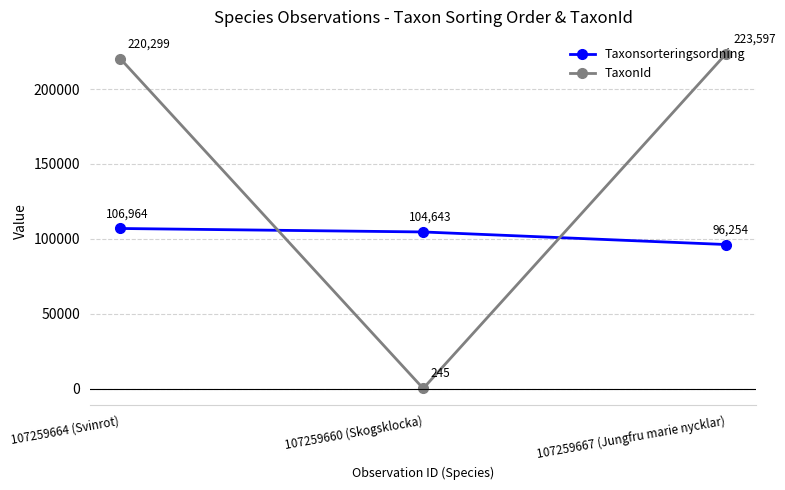

Reading left to right, what are all the values shown in this chart?

Taxonsorteringsordning: 107259664 (Svinrot)=106964	107259660 (Skogsklocka)=104643	107259667 (Jungfru marie nycklar)=96254
TaxonId: 107259664 (Svinrot)=220299	107259660 (Skogsklocka)=245	107259667 (Jungfru marie nycklar)=223597